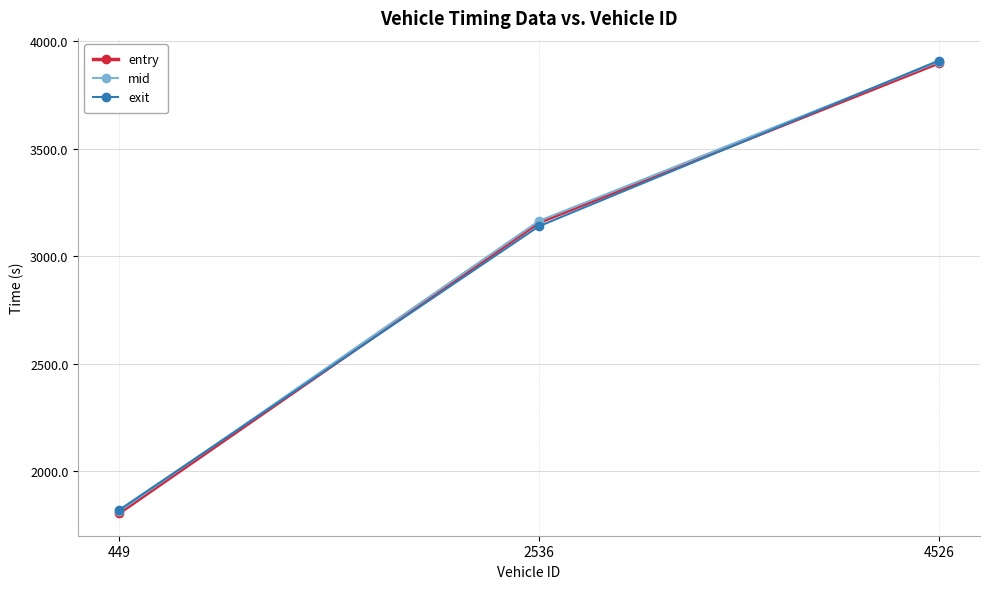

What are all the series names shown in the legend?

entry, mid, exit